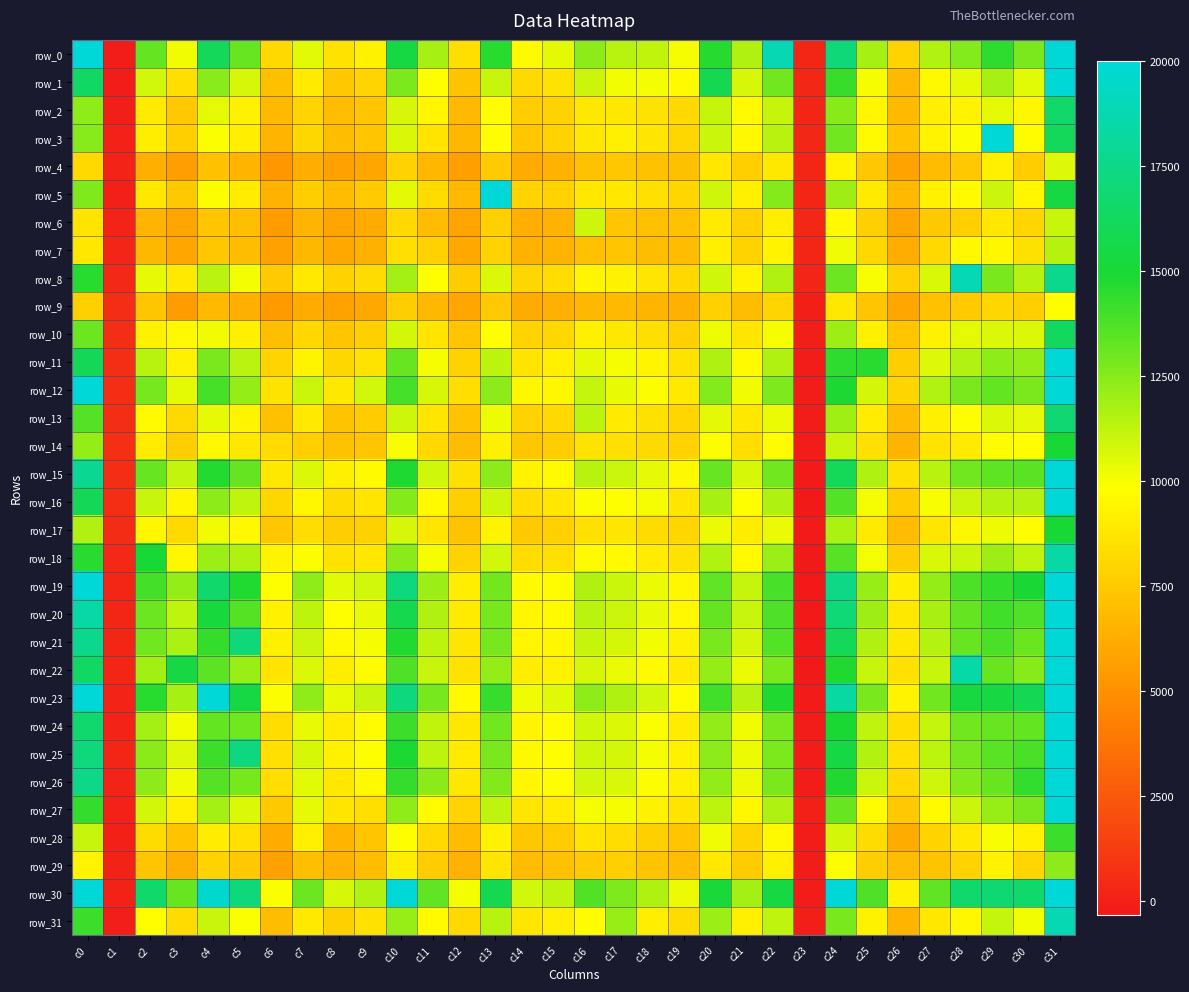

What is the difference between the highest and lowest values at c28?

11454